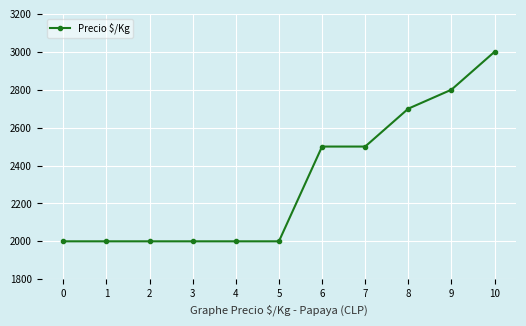

What is the average value?

2318